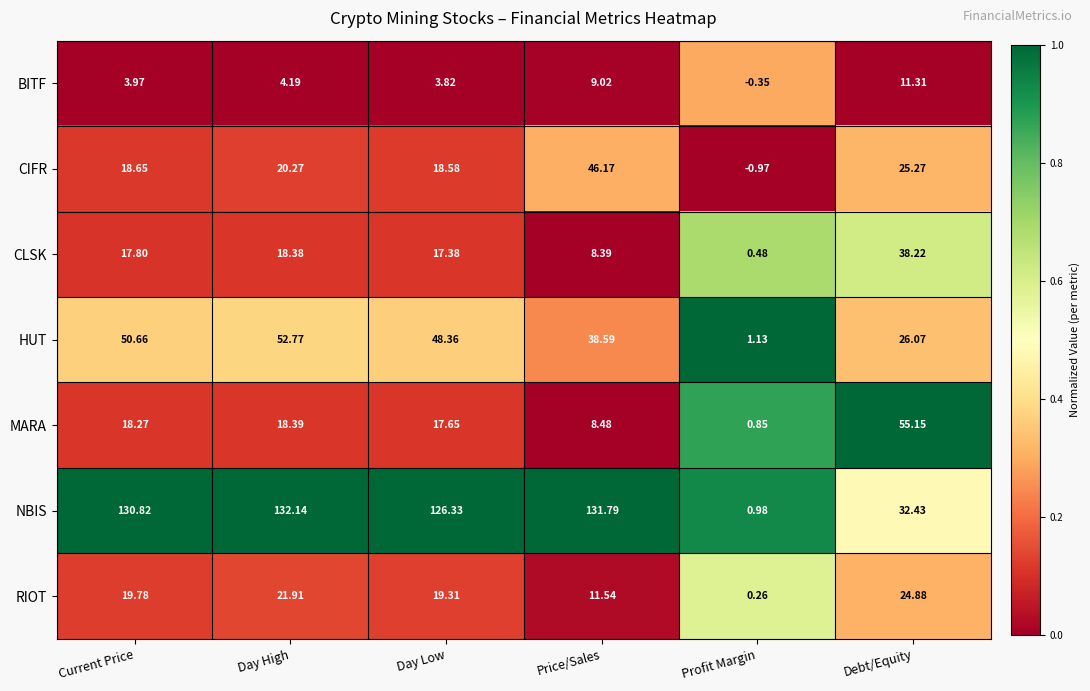

Which series changed the most between Current Price and Profit Margin?

NBIS